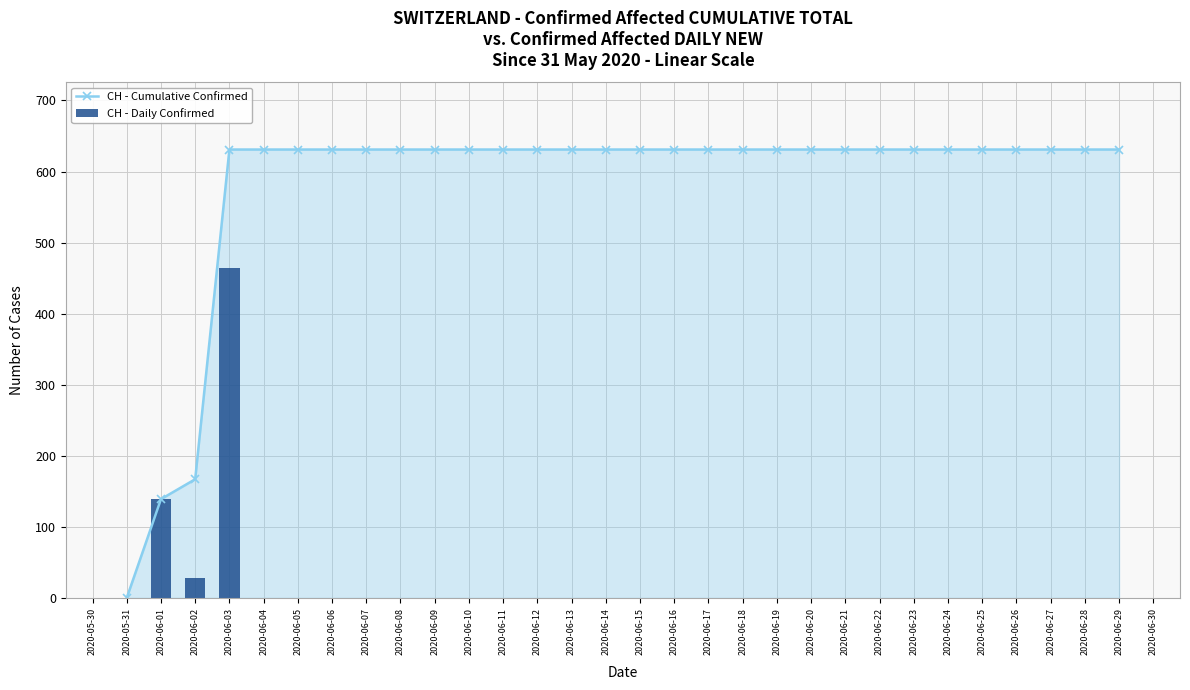

What is the sum of all CH - Cumulative Confirmed values?

17343